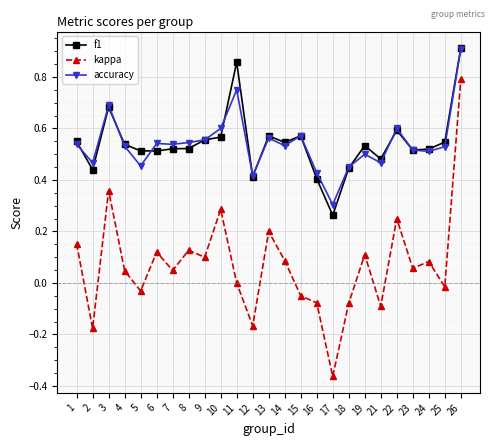

Is the value of kappa at 17 greater than the value of accuracy at 22?

No